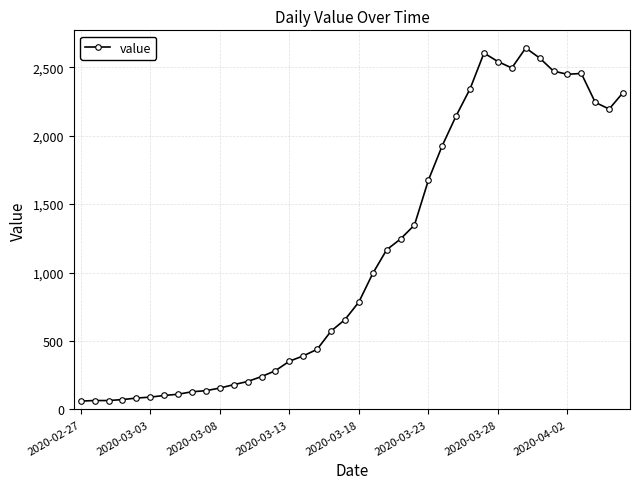

What is the value of the 8th point from the left?

111